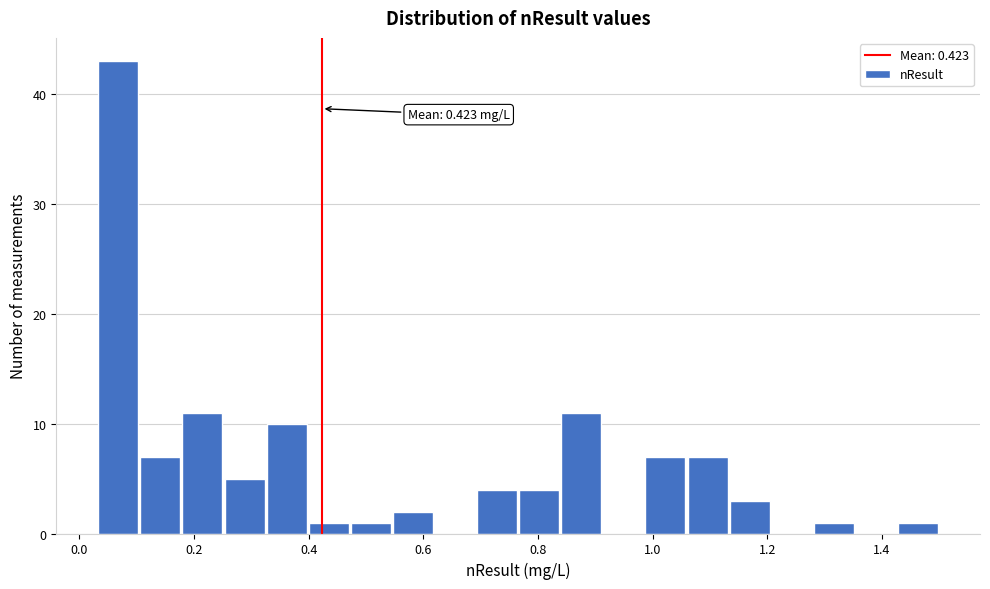

Around what value on the x-axis is the tallest bar? Give the approximate position of its centre, as read against the axis.

0.06